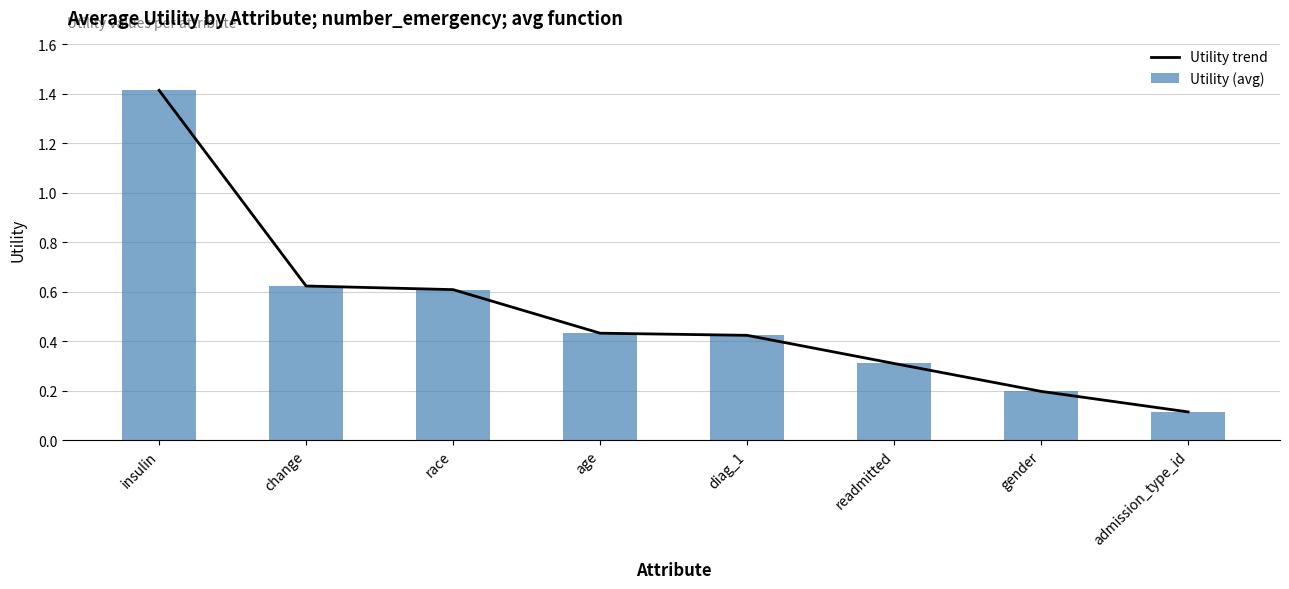

What is the total value across all series at race?

1.2